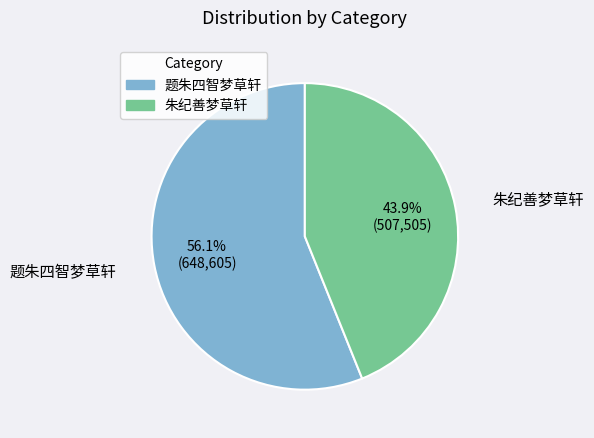

Is it true that 朱纪善梦草轩 is 34% of the pie?

False